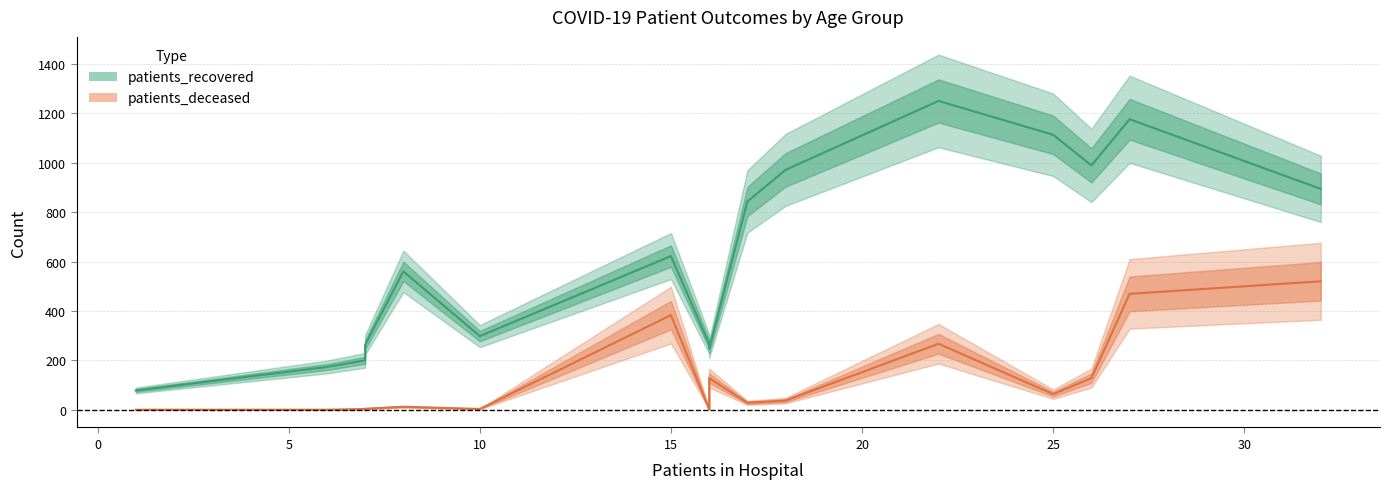

How many data points does each series have?

16